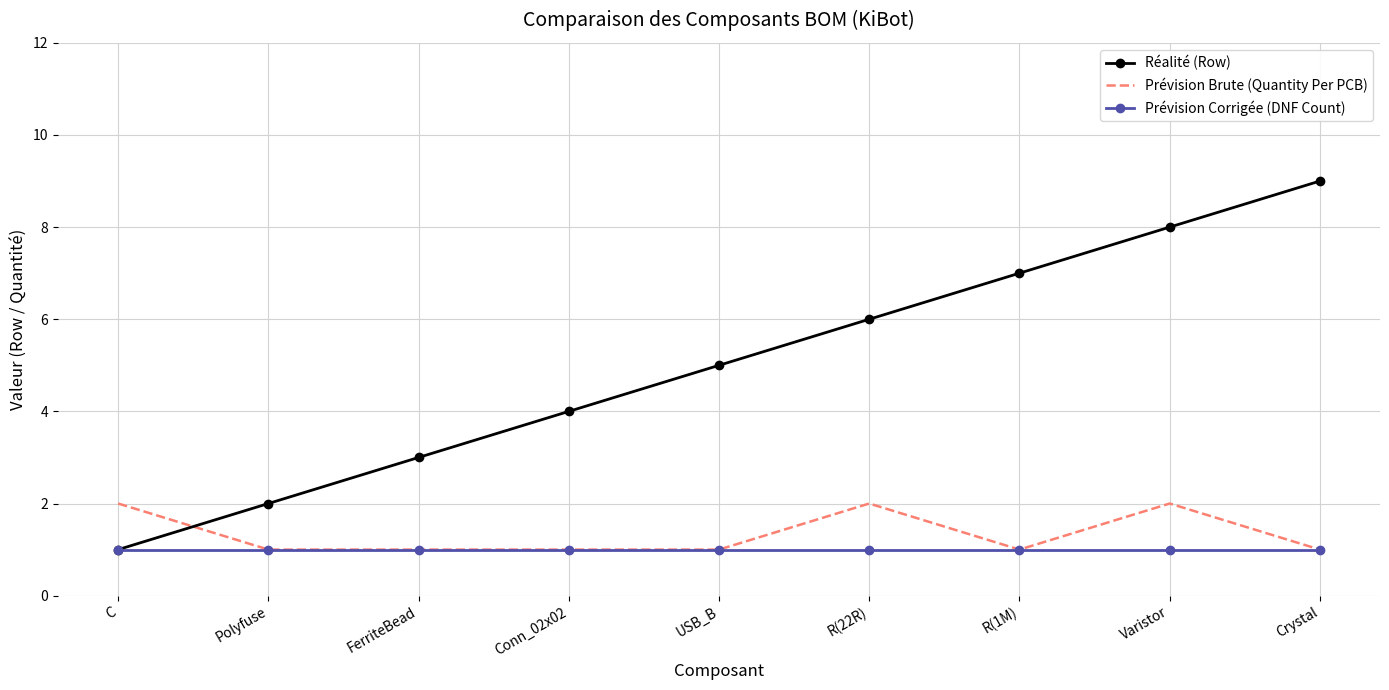

Reading right to left, transcribe all the data shown in this chart.

Réalité (Row): 9	8	7	6	5	4	3	2	1
Prévision Brute (Quantity Per PCB): 1	2	1	2	1	1	1	1	2
Prévision Corrigée (DNF Count): 1	1	1	1	1	1	1	1	1